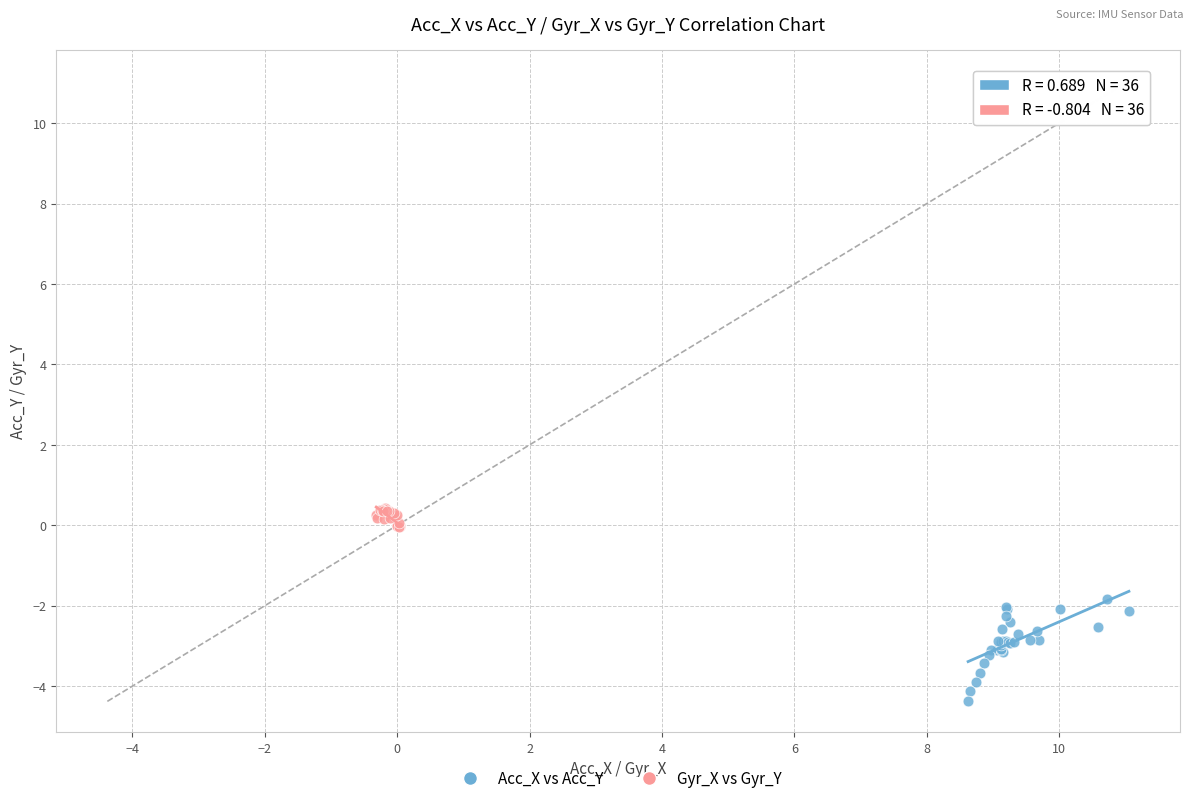

Which series reaches the maximum Y coordinate?

Gyr_X vs Gyr_Y